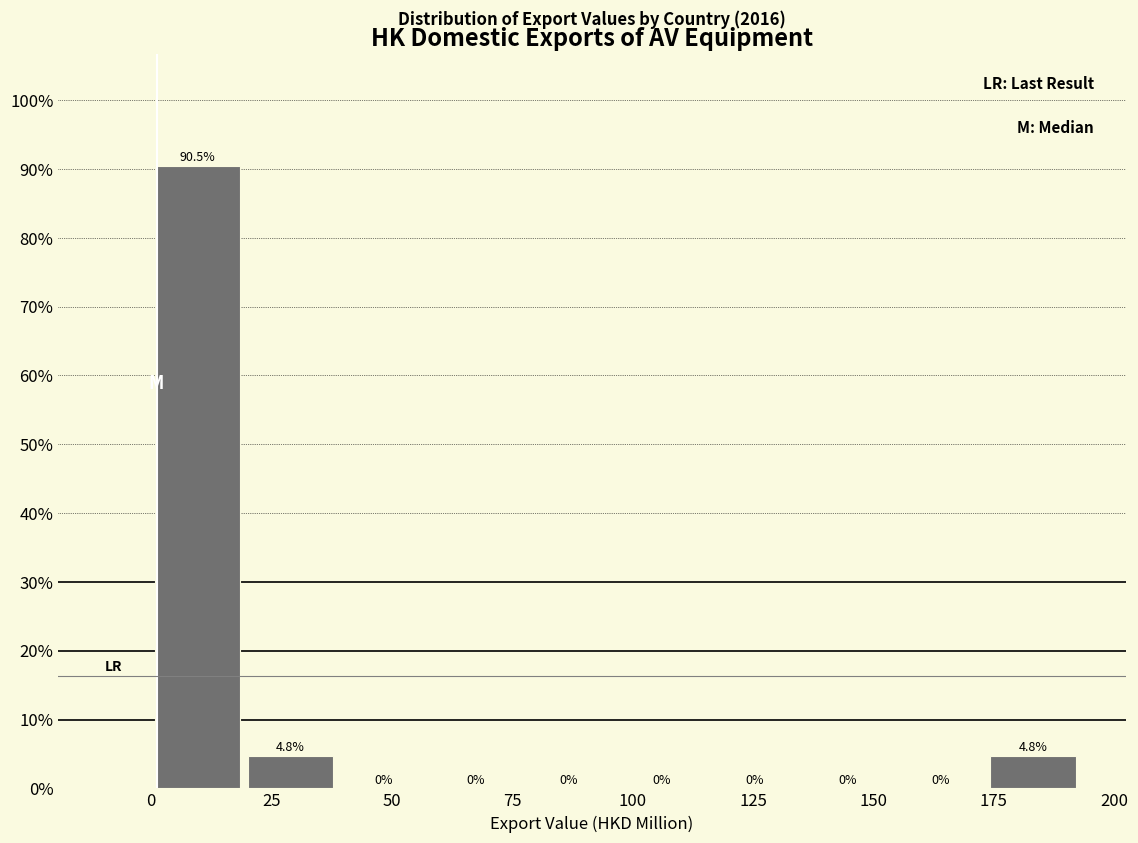

Around what value on the x-axis is the tallest bar? Give the approximate position of its centre, as read against the axis.

10